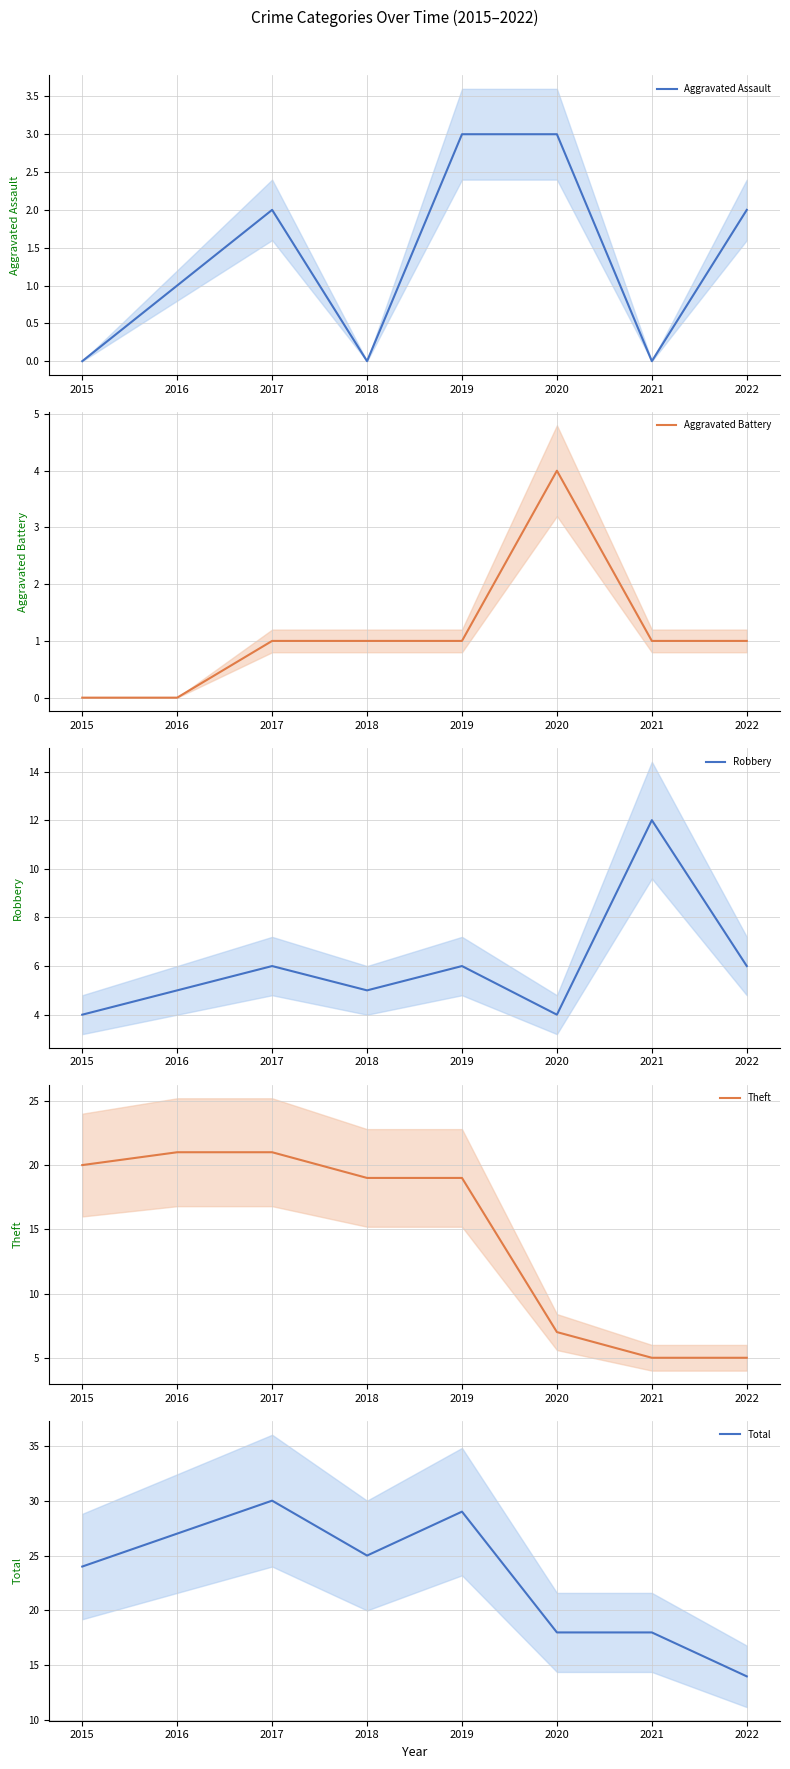

How many data points in Robbery are less than 6?

4